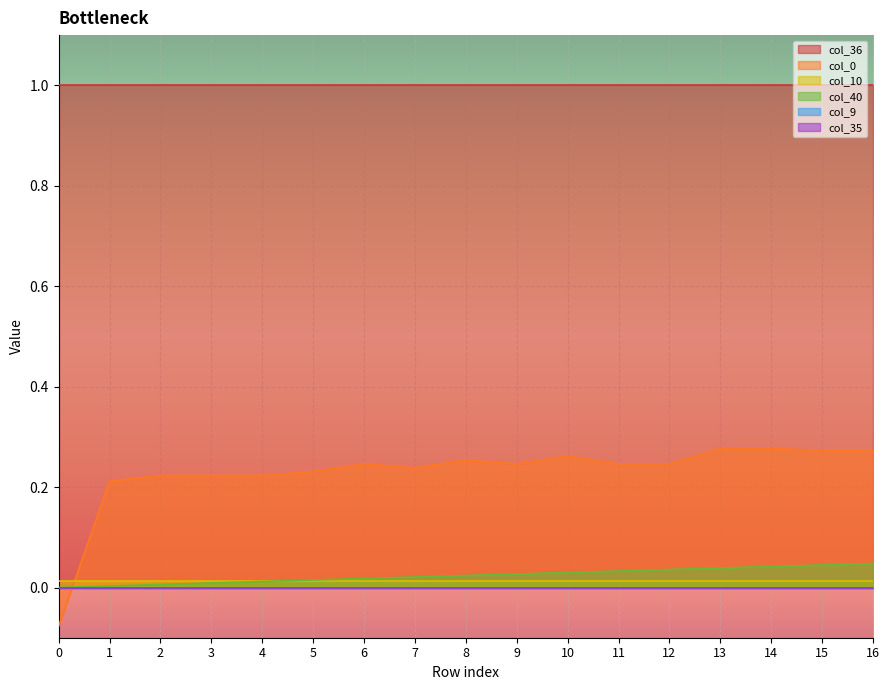

Is it true that col_36 equals 1.3 at 12?

False